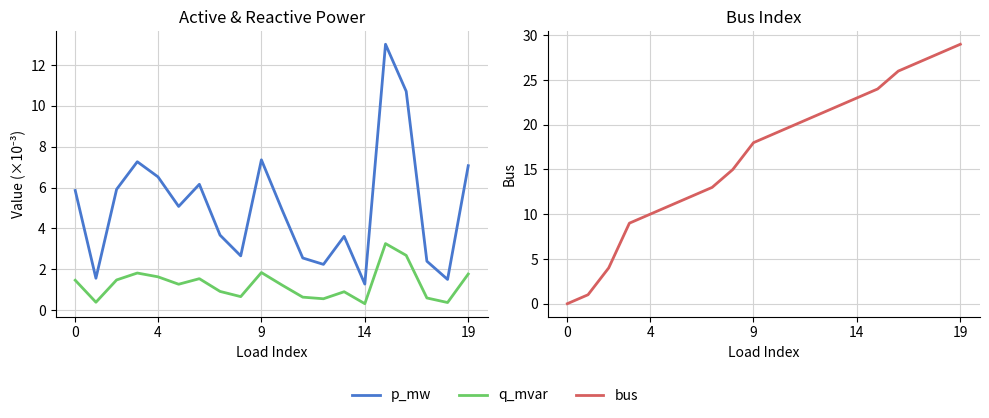

What is the total value across all series at 8?

18.3